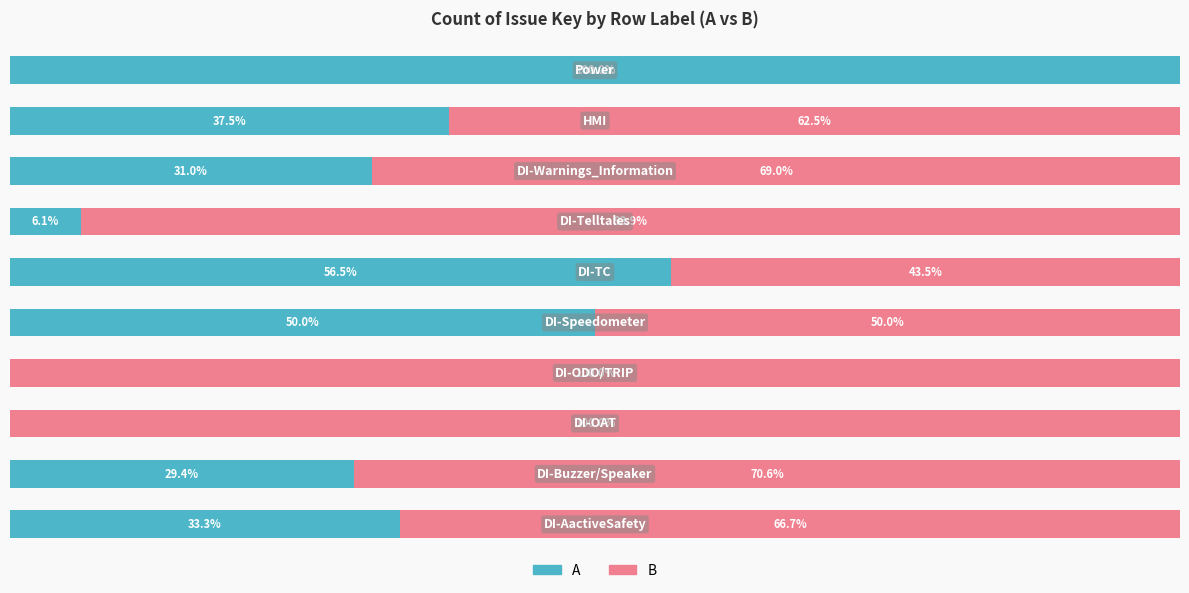

List the labels in order of B value, smallest first.

9, 5, 4, 8, 0, 7, 1, 6, 2, 3